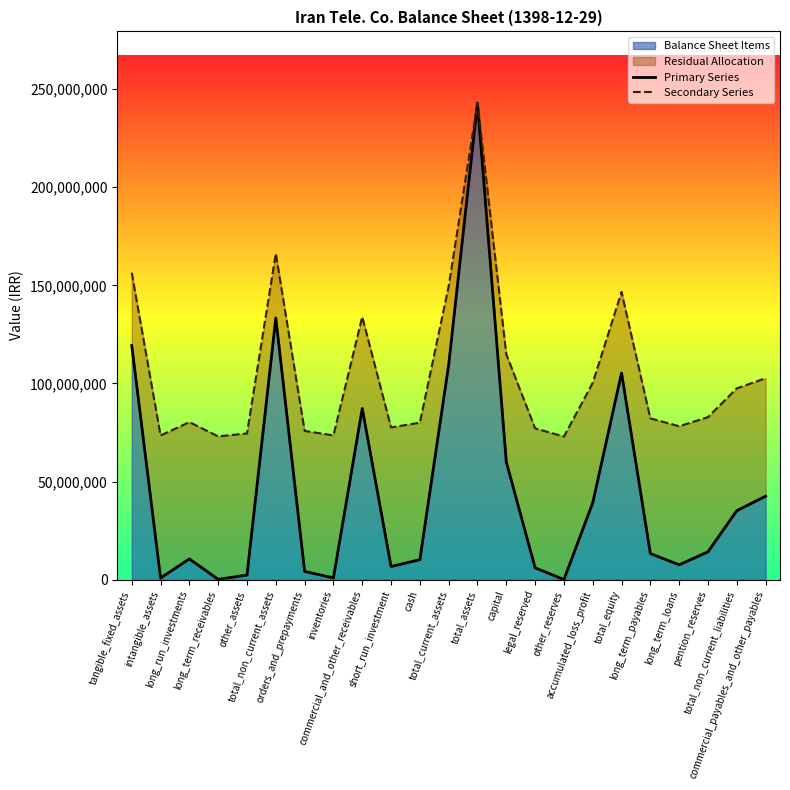

How many data points in Primary Series are less than 13342186?

11